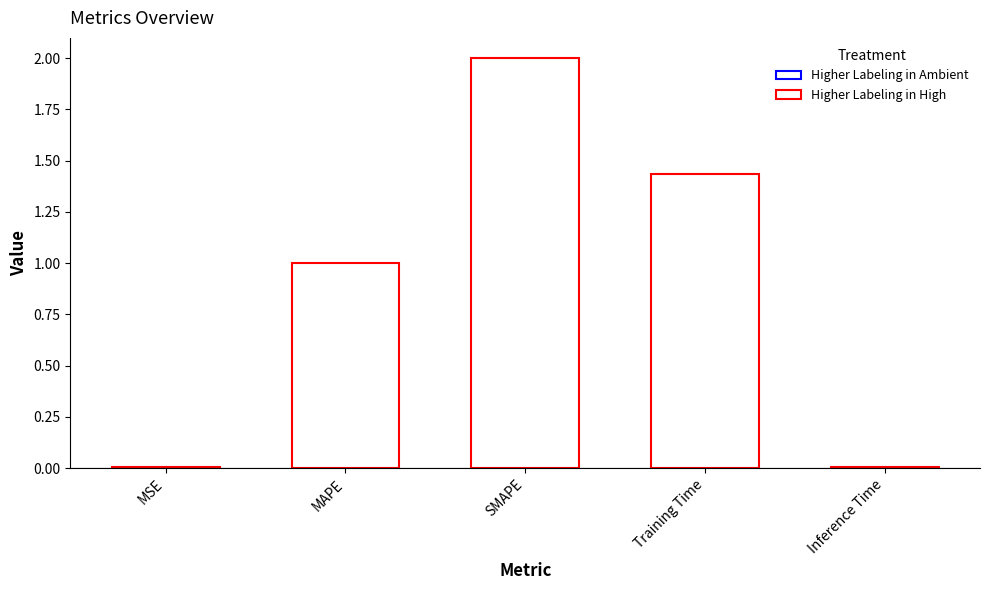

List the labels in order of value, smallest first.

MSE, Inference Time, MAPE, Training Time, SMAPE